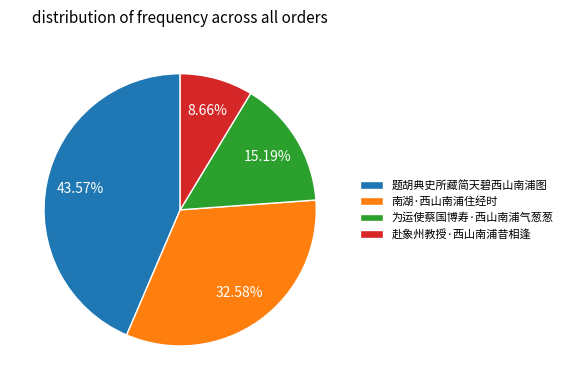

Rank the categories by value from highest to lowest.

题胡典史所藏简天碧西山南浦图, 南湖·西山南浦住经时, 为运使蔡国博寿·西山南浦气葱葱, 赴象州教授·西山南浦昔相逢